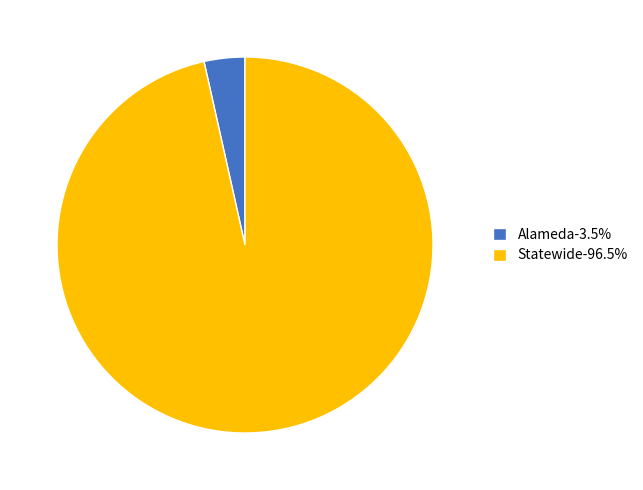

Is the sum of Statewide and Alameda greater than half?

Yes